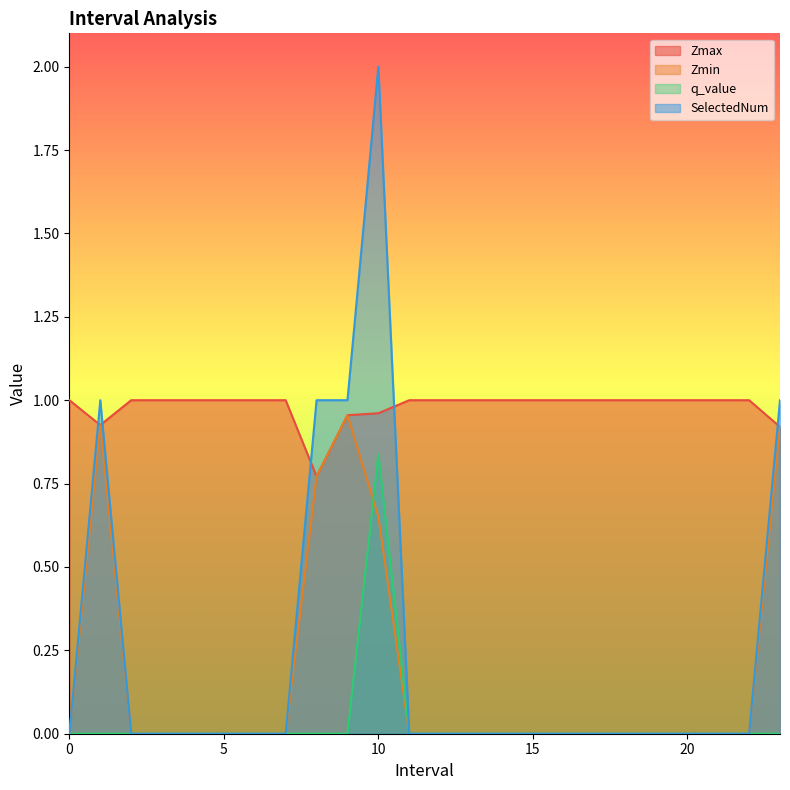

What is the difference between the SelectedNum values at 3 and 1.0?

1.0